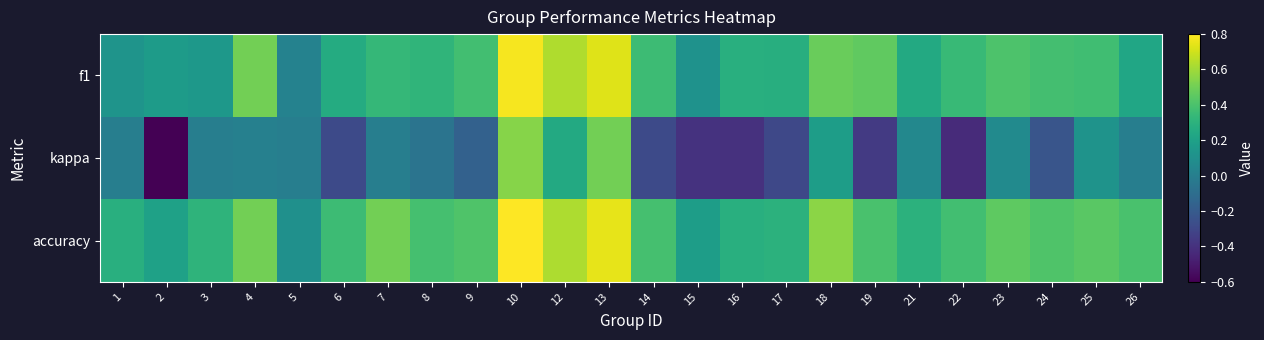

At which category is the sum across all series the highest?

10